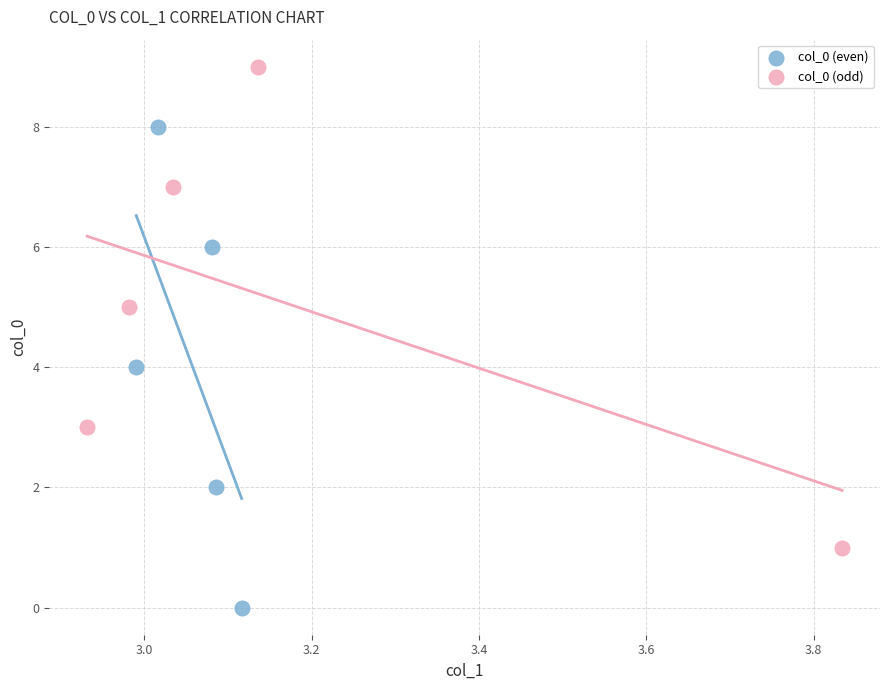

Which series reaches the minimum Y coordinate?

col_0 (even)